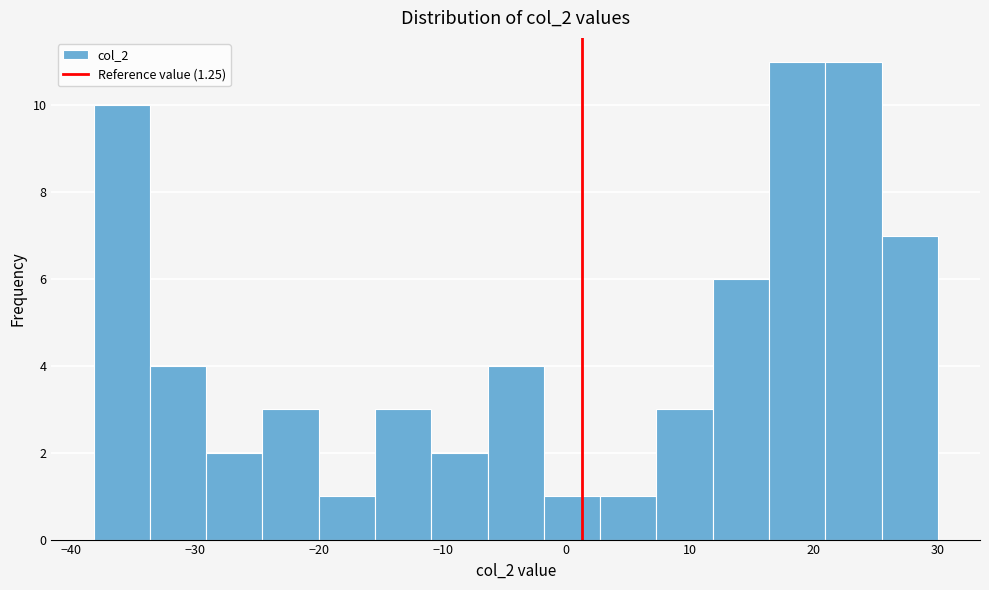

Reading left to right, list every bar in this chart as the range it spans on the x-axis followed by its height. Neither the bar edges nor the heights are printed on the chart, so give them approximately, as read against the axes.

-38 to -34: 10
-34 to -29: 4
-29 to -25: 2
-25 to -20: 3
-20 to -15: 1
-15 to -11: 3
-11 to -6: 2
-6 to -2: 4
-2 to 3: 1
3 to 7: 1
7 to 12: 3
12 to 16: 6
16 to 21: 11
21 to 25: 11
25 to 30: 7